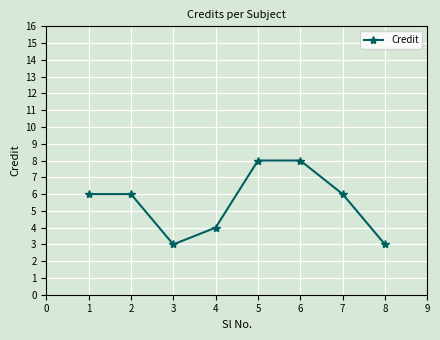

Count the values in the range 4 to 8.

6